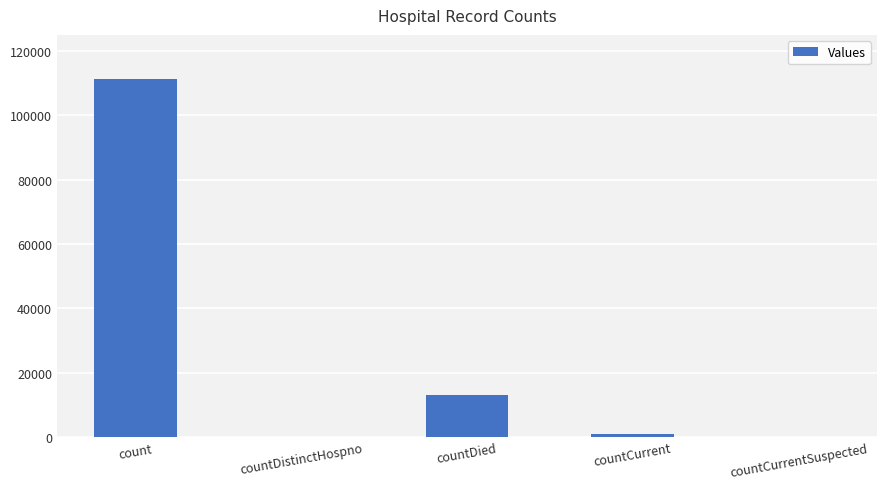

Count the number of categories in the chart.

5